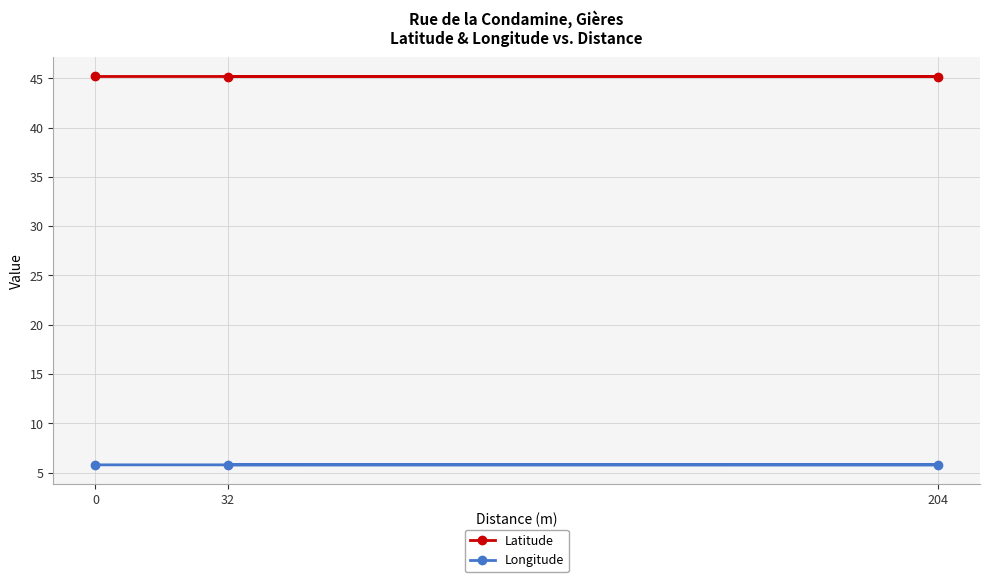

How many lines are shown in the chart?

2